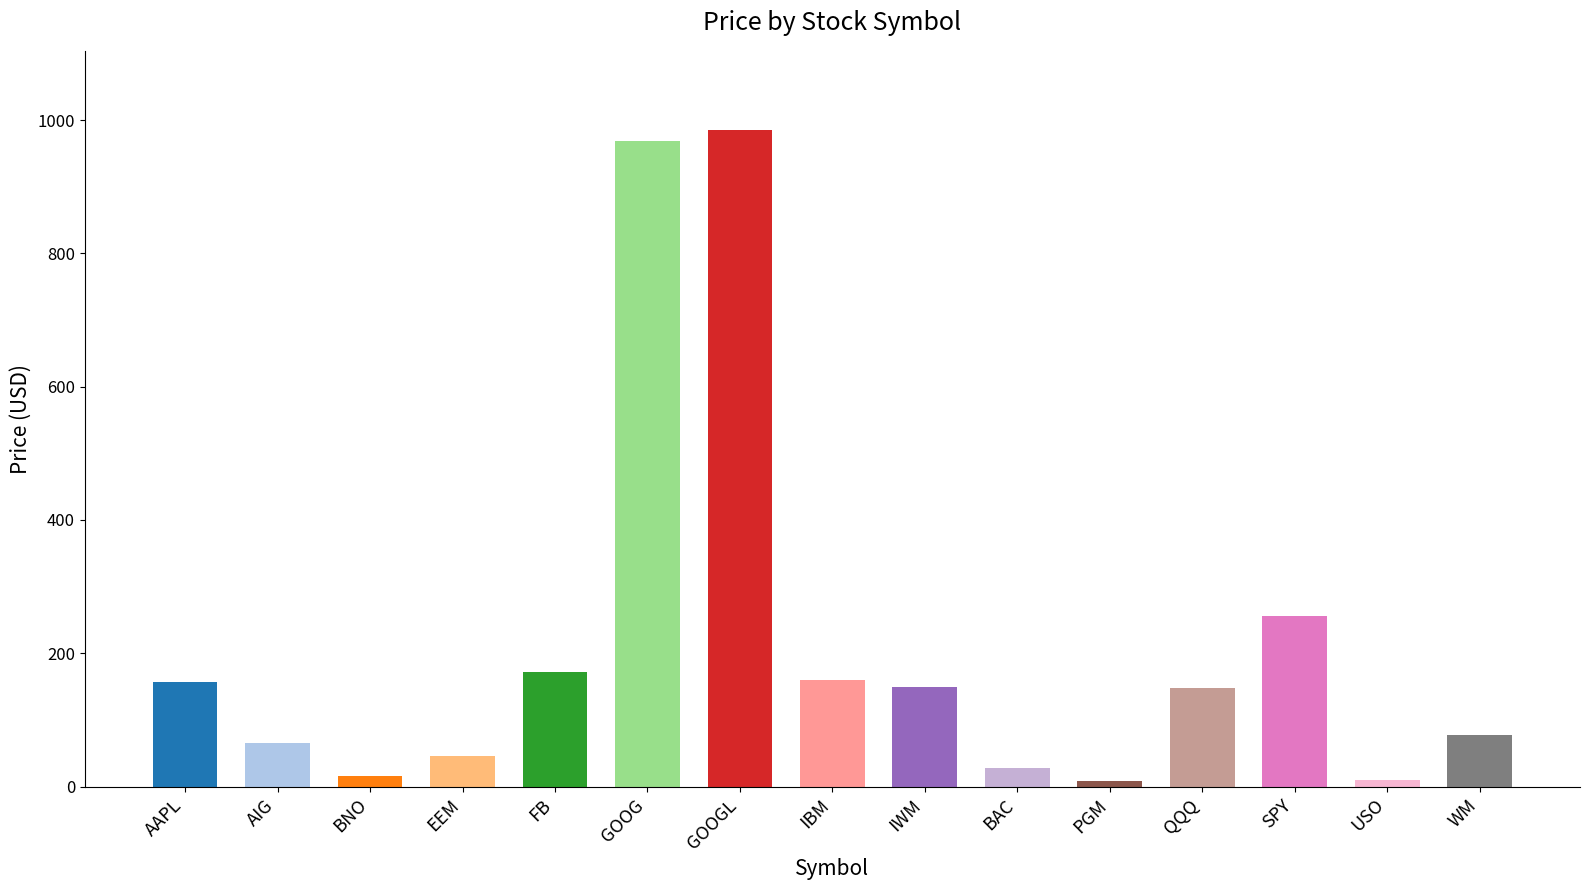

How many series are shown in this chart?

1